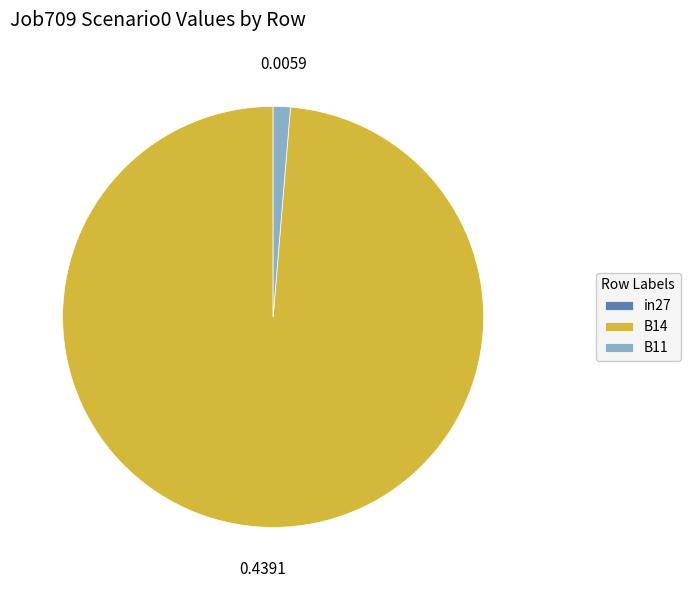

What is the majority slice?

B14